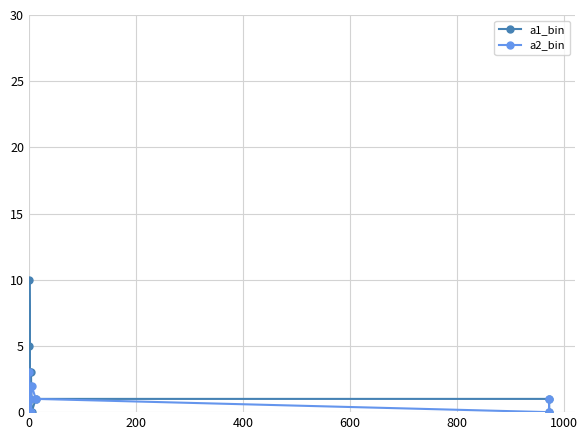

Does the chart display data point markers on the line(s)?

Yes